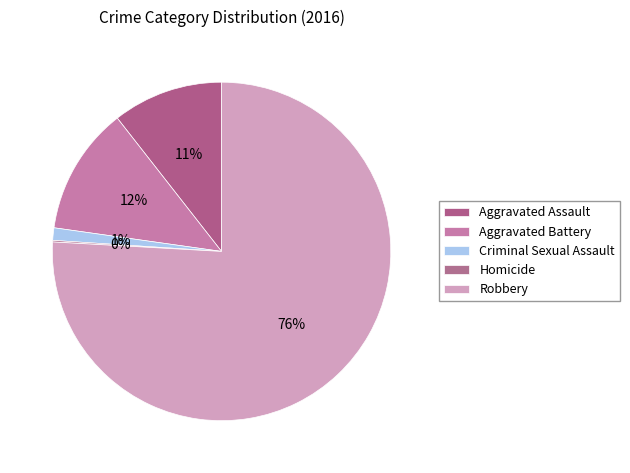

Combined, do Aggravated Assault and Criminal Sexual Assault account for over 50%?

No